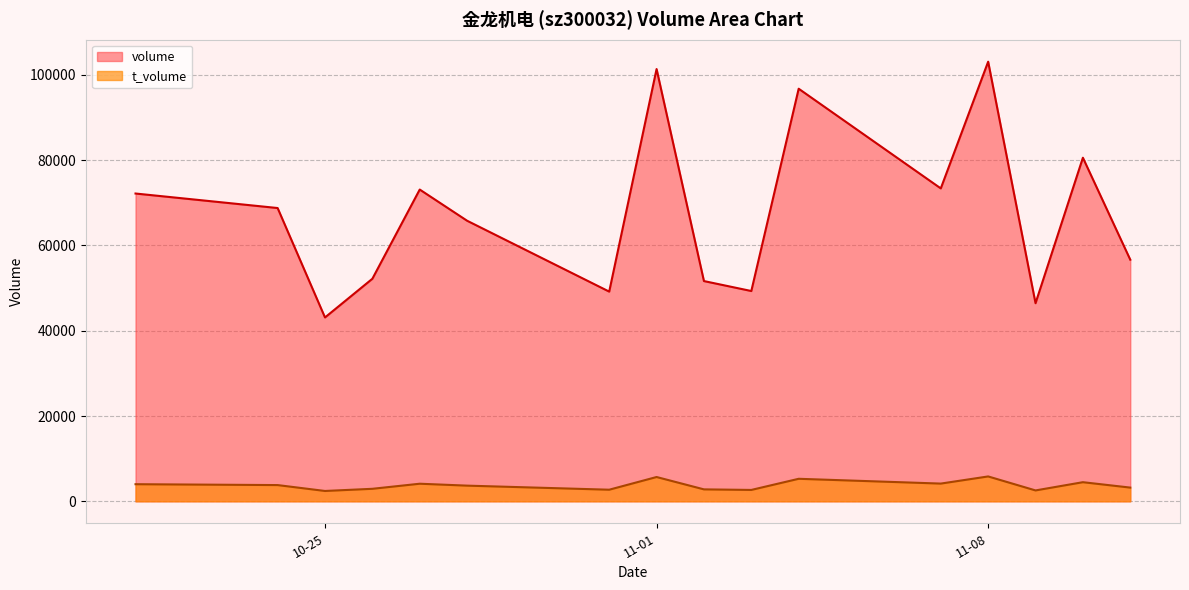

Reading left to right, extract all data points from this chart.

volume: 72166	68763	43106	52179	73098	65785	49166	101353	51639	49305	96737	73365	103076	46447	80560	56654
t_volume: 4008	3803	2422	2930	4120	3671	2717	5694	2797	2664	5277	4153	5829	2549	4479	3213